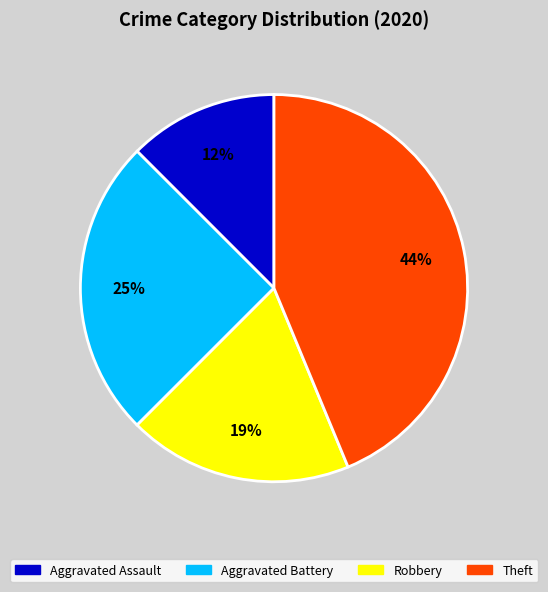

Is it true that Aggravated Battery is 25% of the pie?

True